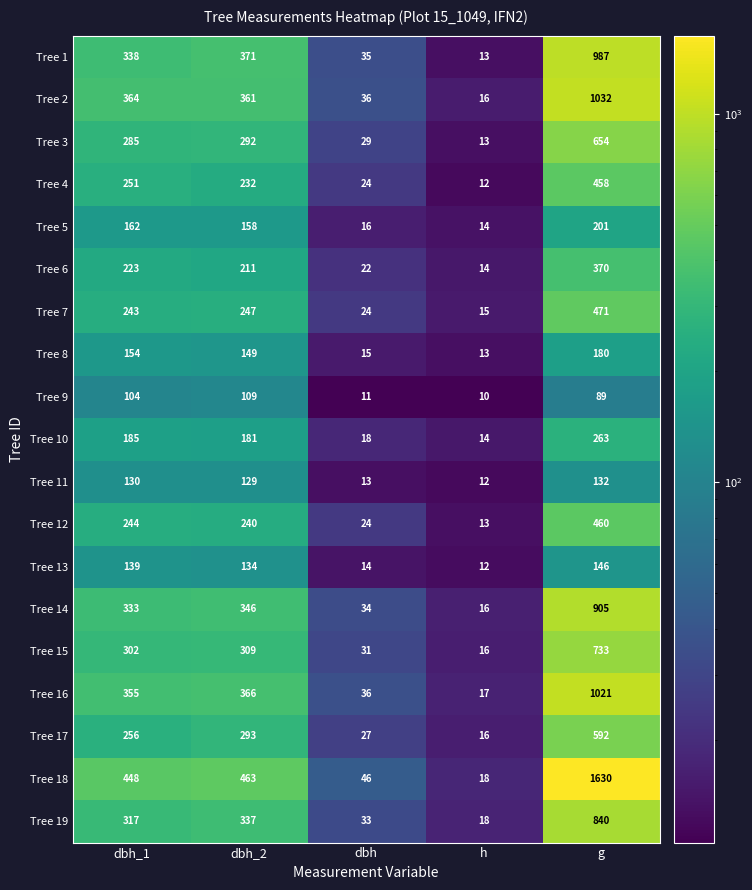

What is the difference between the maximum and minimum values in the Tree 16 series?

1004